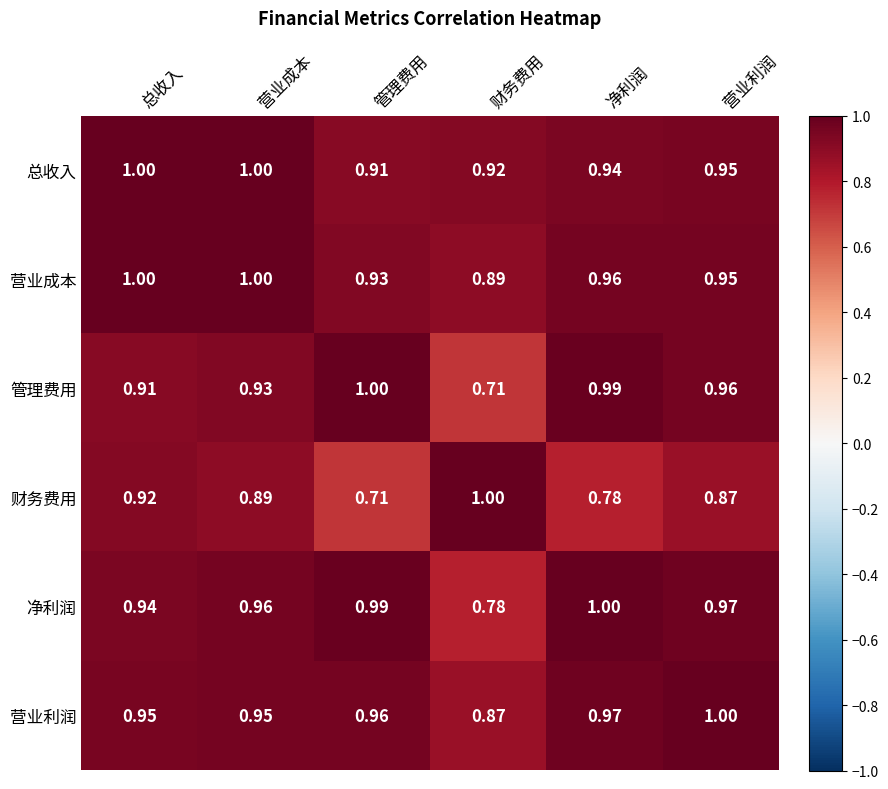

Where is 管理费用 nearest to the value 0?

财务费用